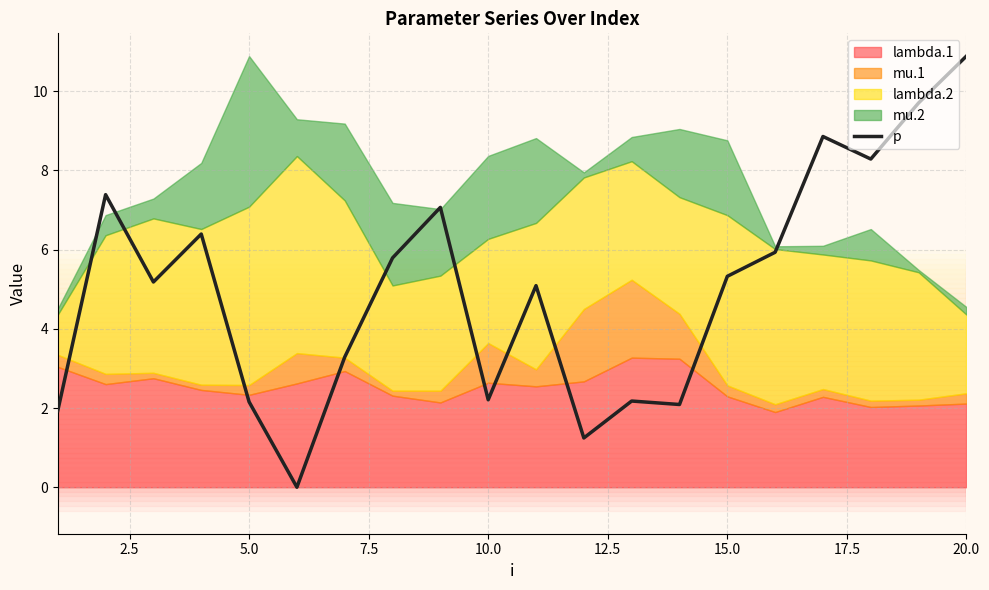

What is the sum of all values?

101.0